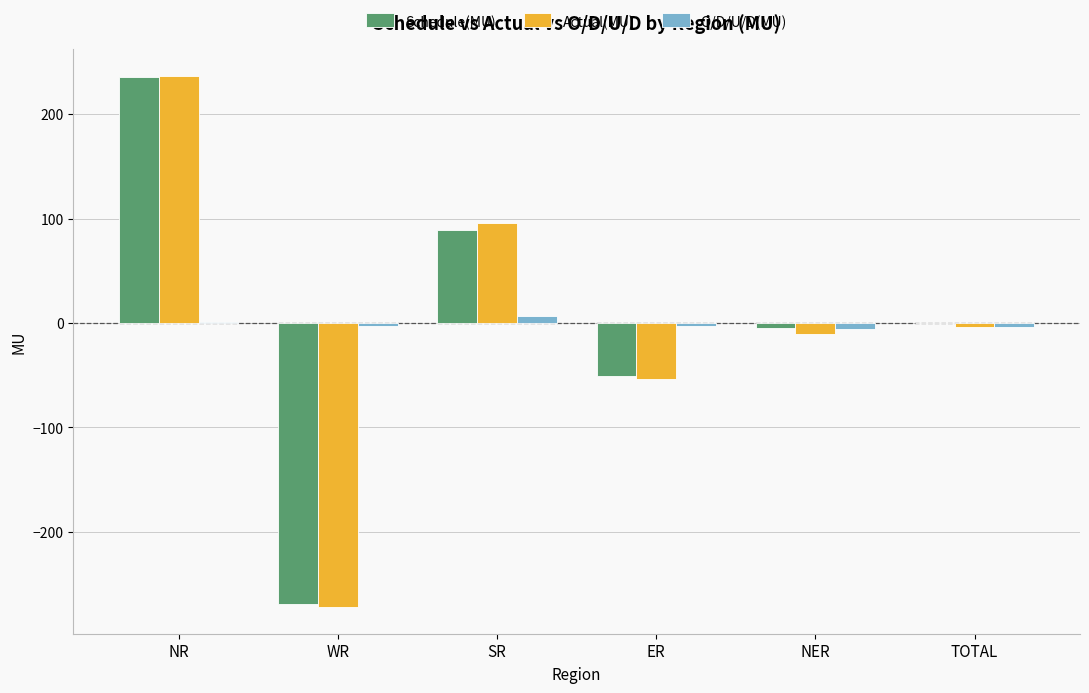

What is the sum of all Actual(MU) values?

-7.8